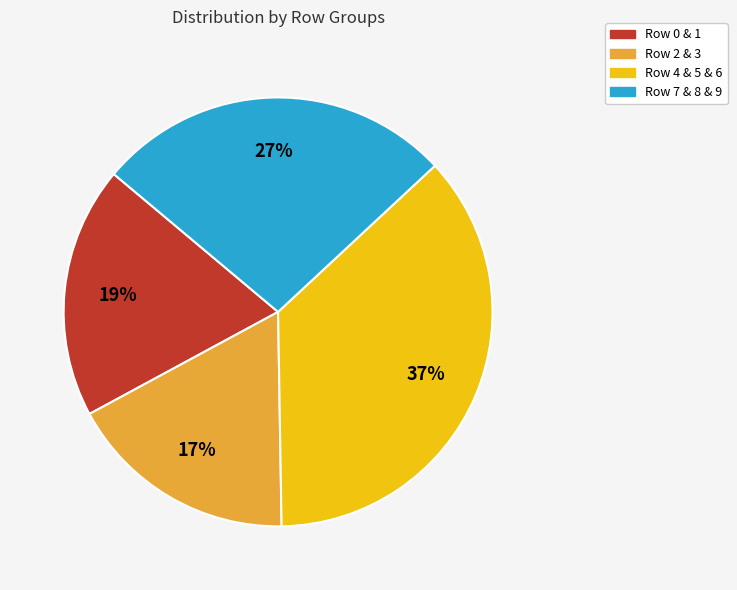

Does any single category account for the majority?

No